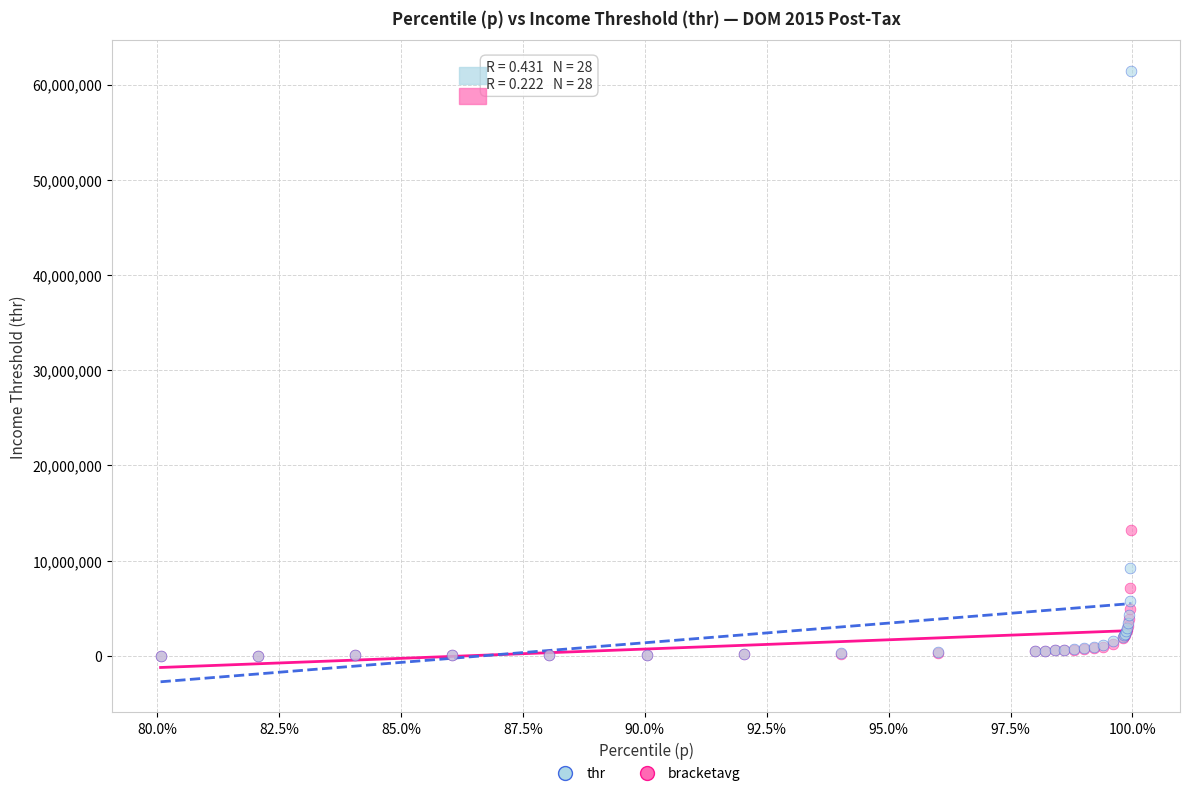

What are all the series names shown in the legend?

thr, bracketavg